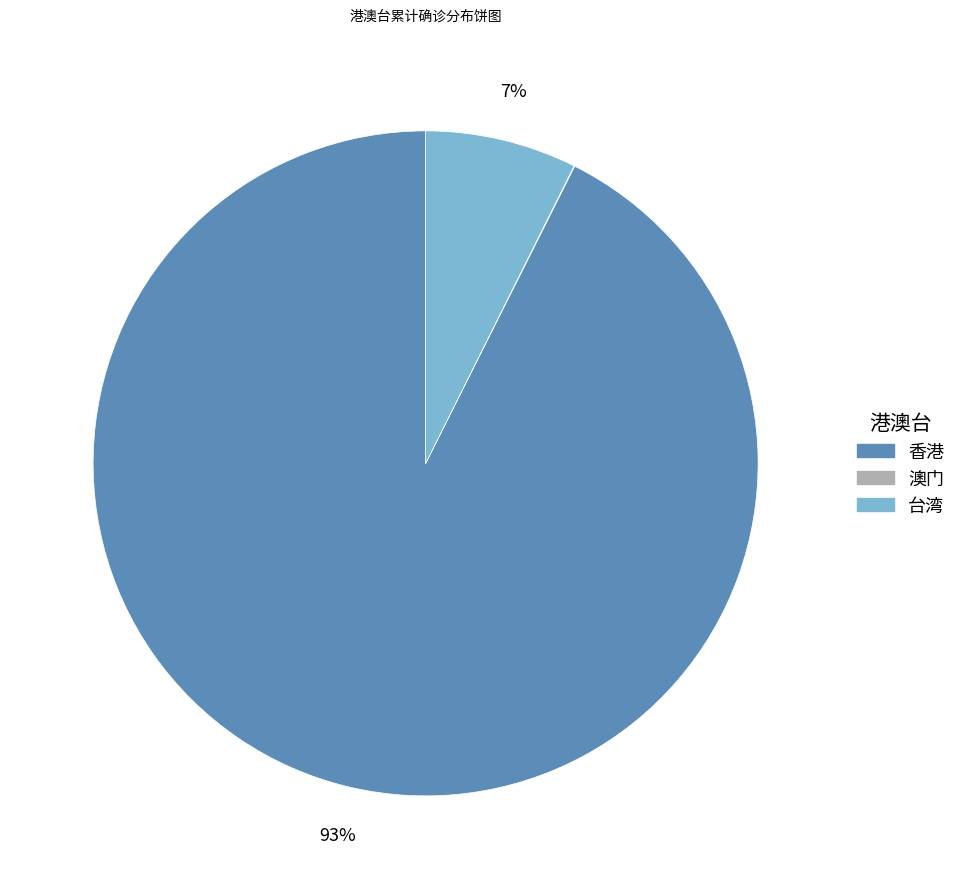

Which slice represents more than half of the pie?

香港